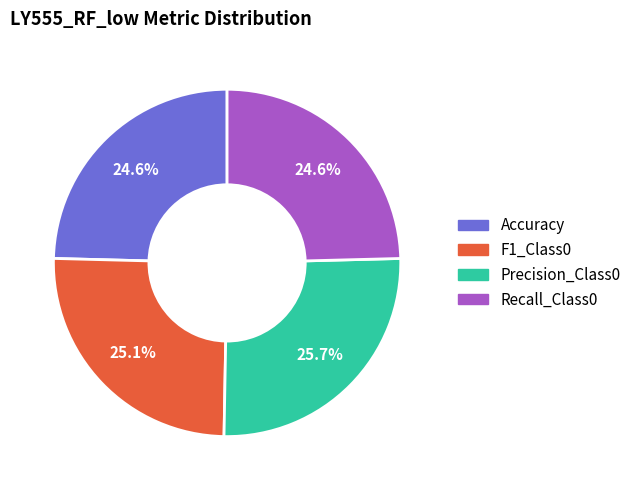

True or false: F1_Class0 accounts for 10% of the total.

False